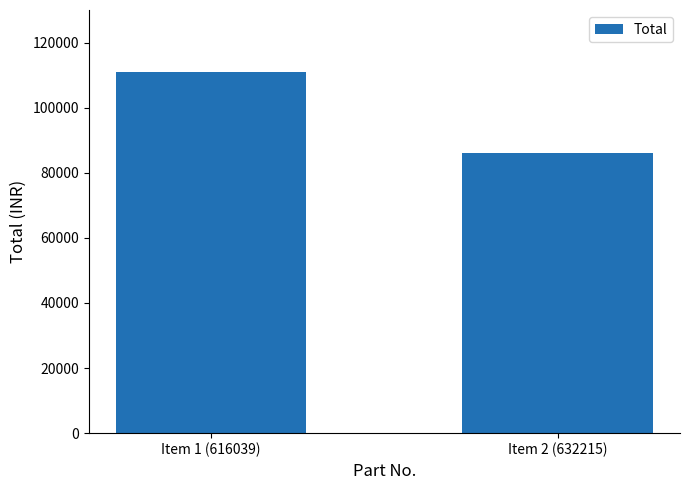

What is the minimum value shown in the chart?

86070